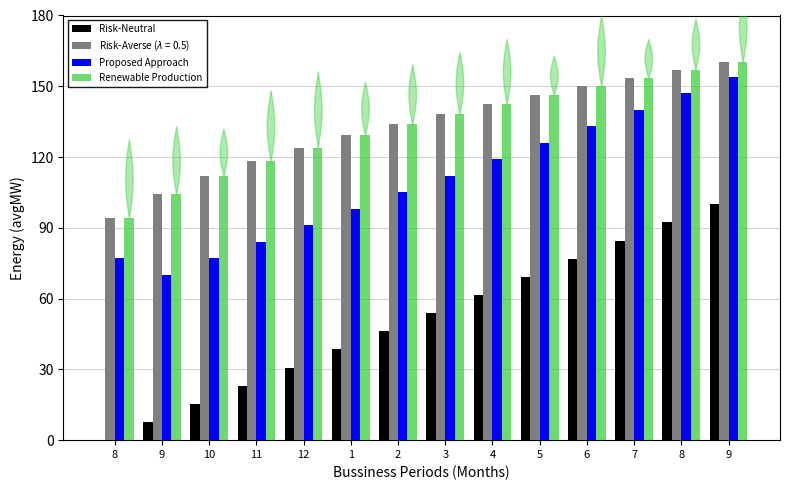

List the labels in order of Renewable Production value, smallest first.

8, 9, 10, 11, 12, 1, 2, 3, 4, 5, 6, 7, 8, 9